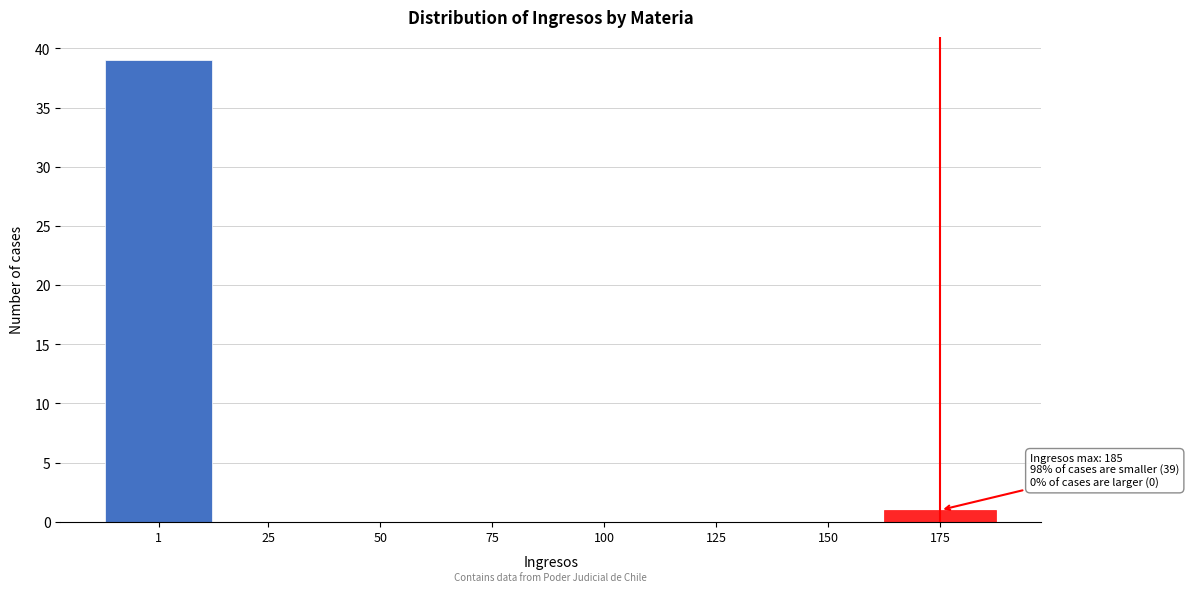

Reading right to left, transcribe all the data shown in this chart.

175=1	150=0	125=0	100=0	75=0	50=0	25=0	1=39